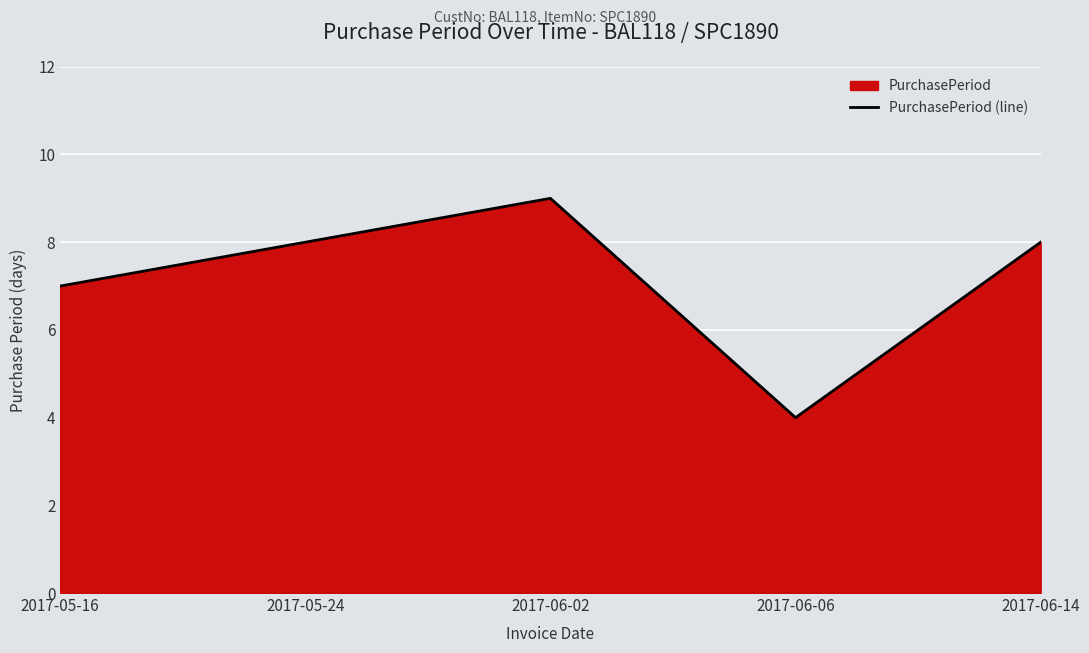

What is the label of the 1st point from the left?

2017-05-16